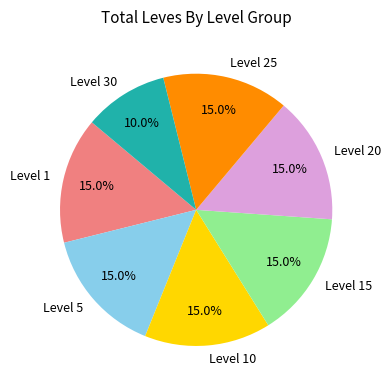

What percentage do Level 10 and Level 30 together represent?

25.0%